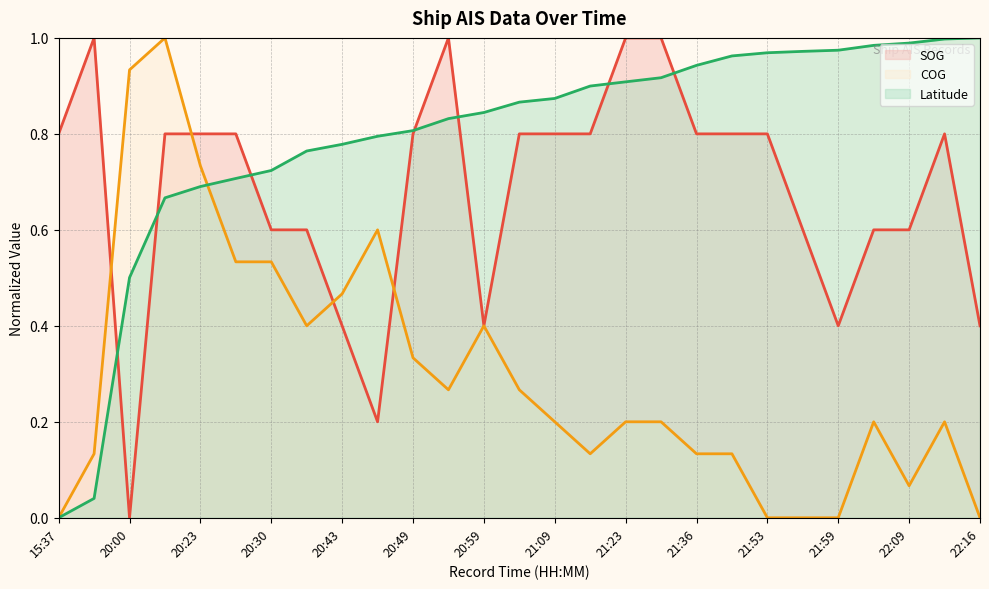

What is the spread (max minus min) of values at 17?

0.8